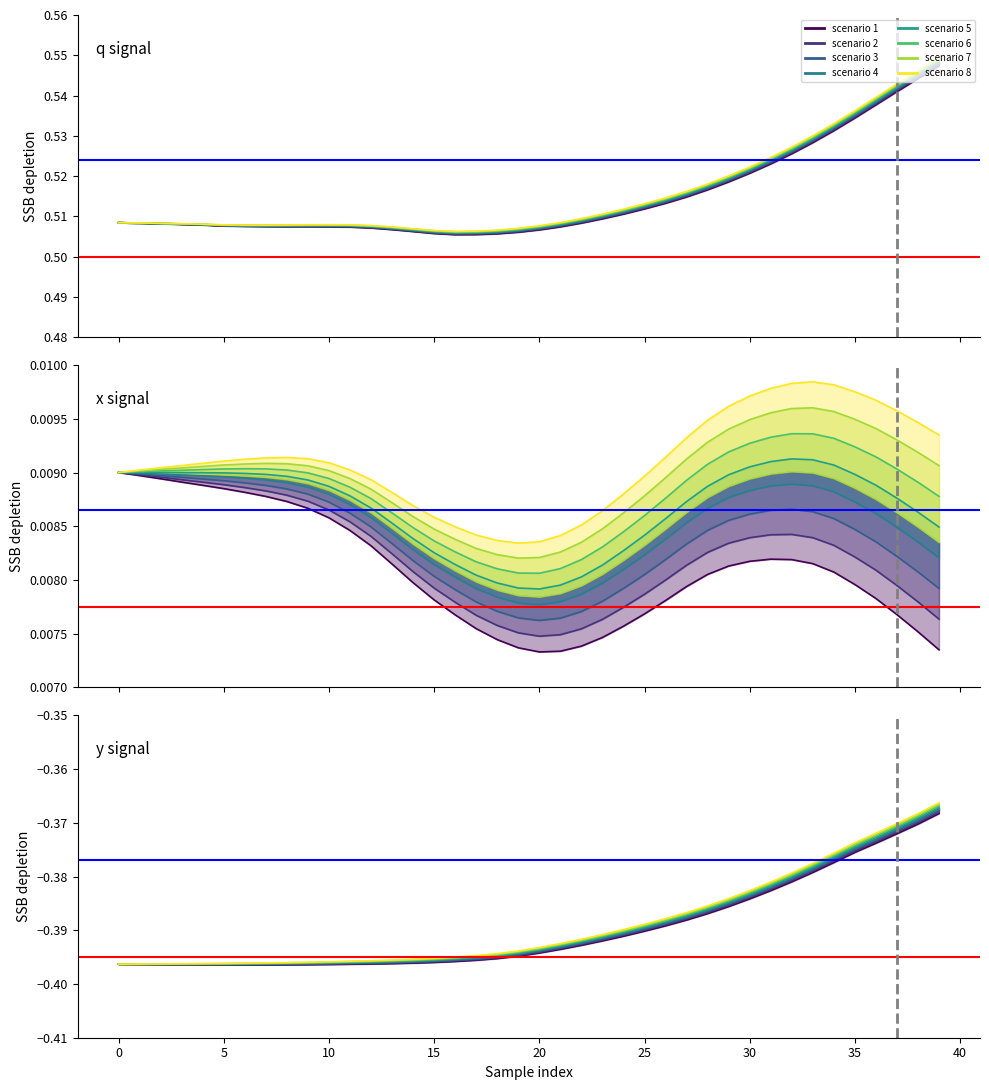

True or false: projection start has a value of 0.6 at −5.

False